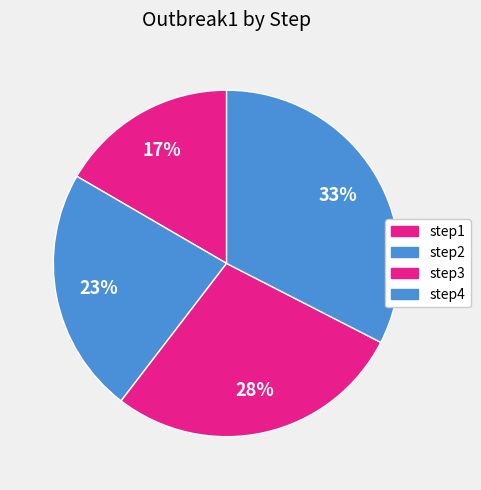

To the nearest percent, what is the difference between the largest and smallest slice percentages?

16%